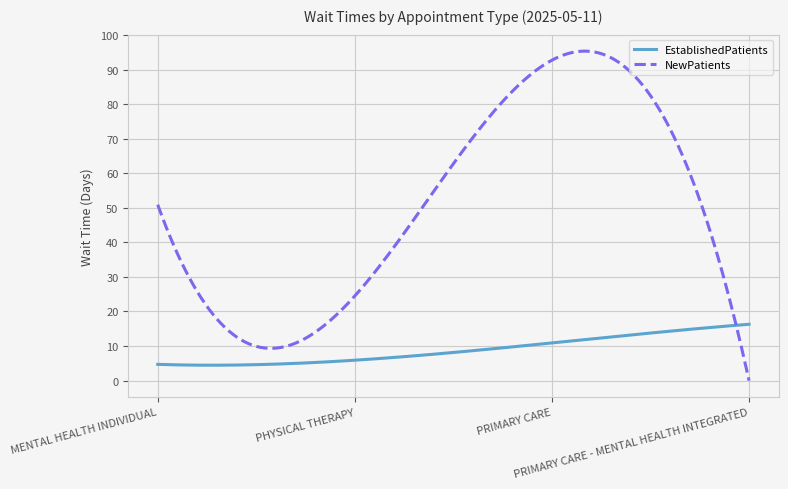

How many intersections are there between NewPatients and EstablishedPatients?

1